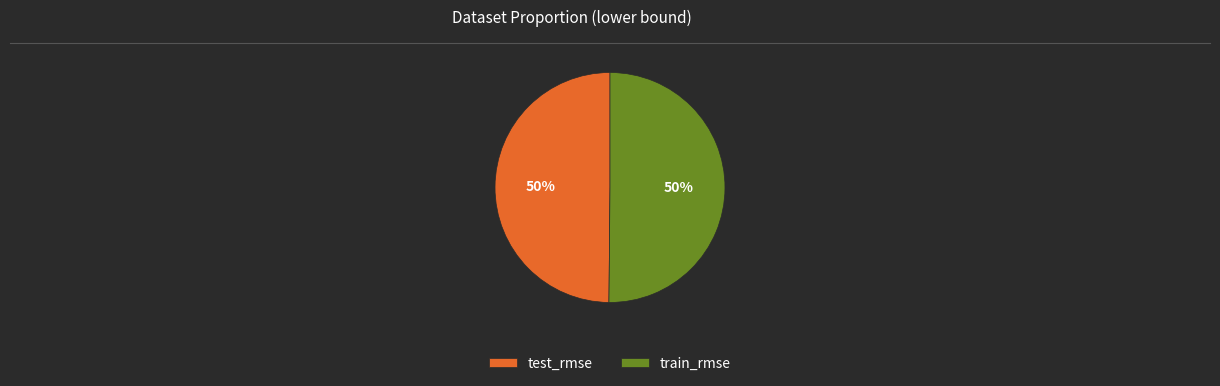

True or false: train_rmse accounts for 59% of the total.

False